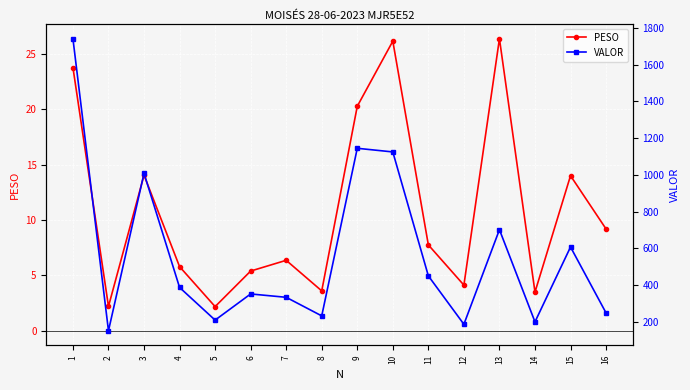

True or false: PESO and VALOR cross at least once.

False